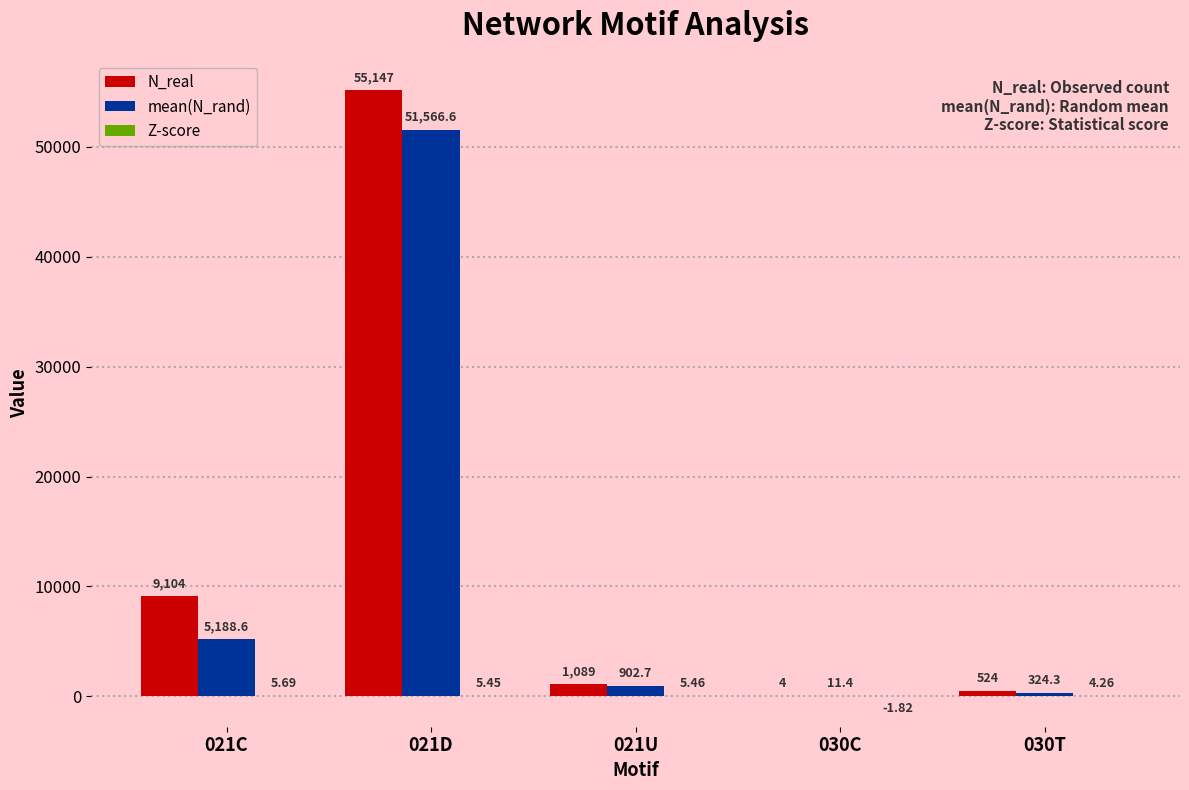

At which category is the sum across all series the highest?

021D